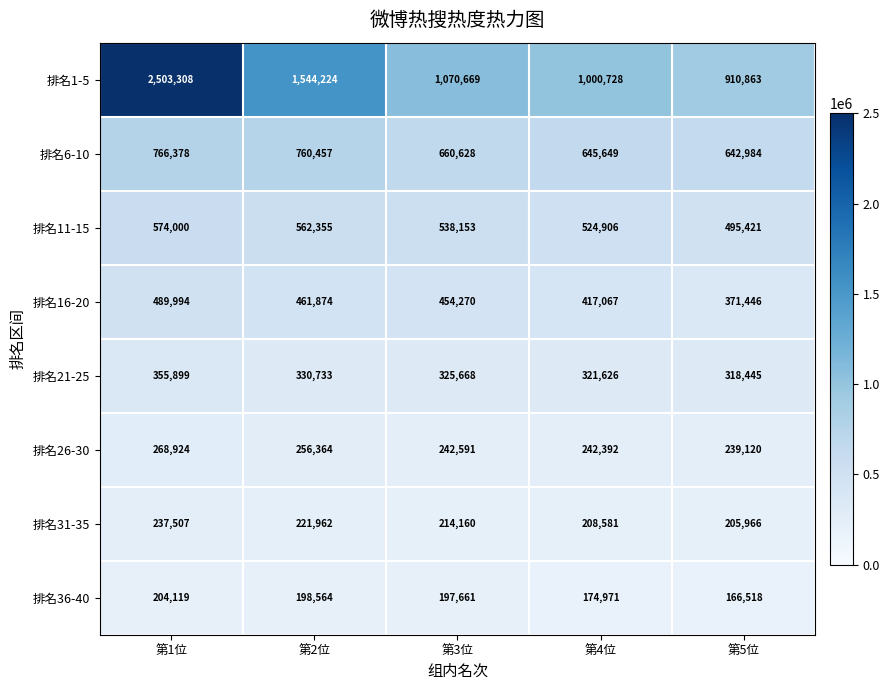

True or false: 排名1-5 has a value of 1544224 at 第2位.

True